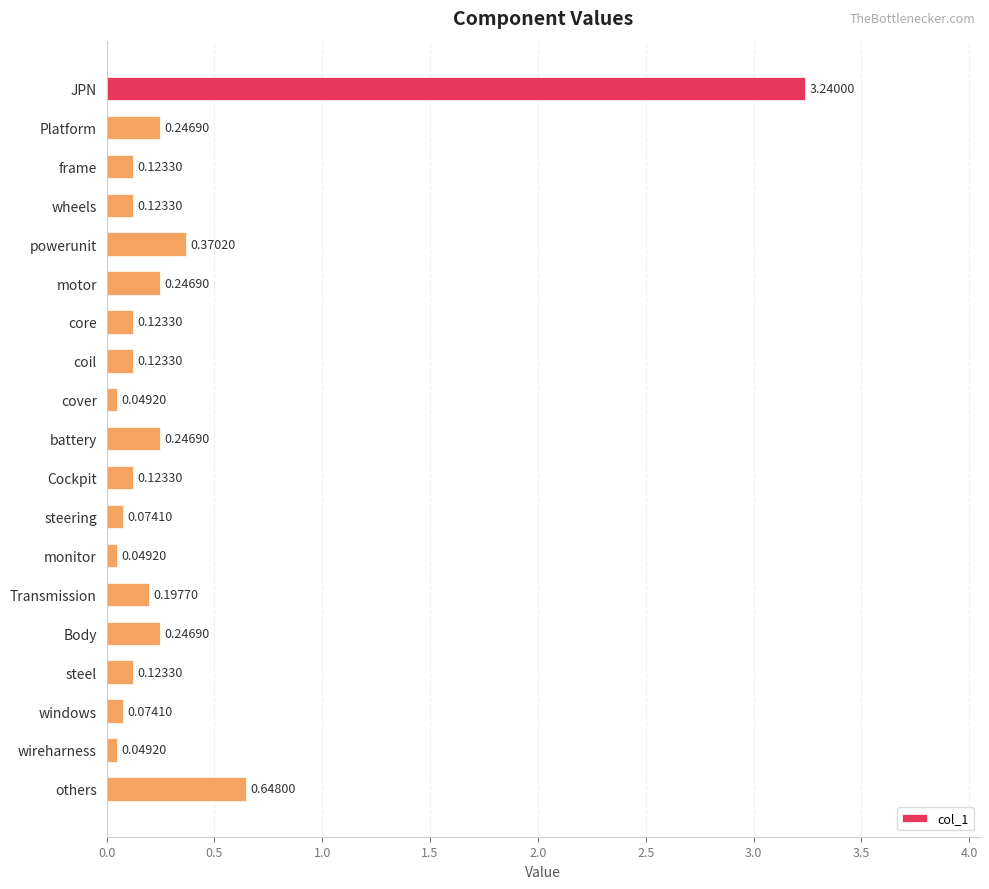

What is the sum of all values?

6.5